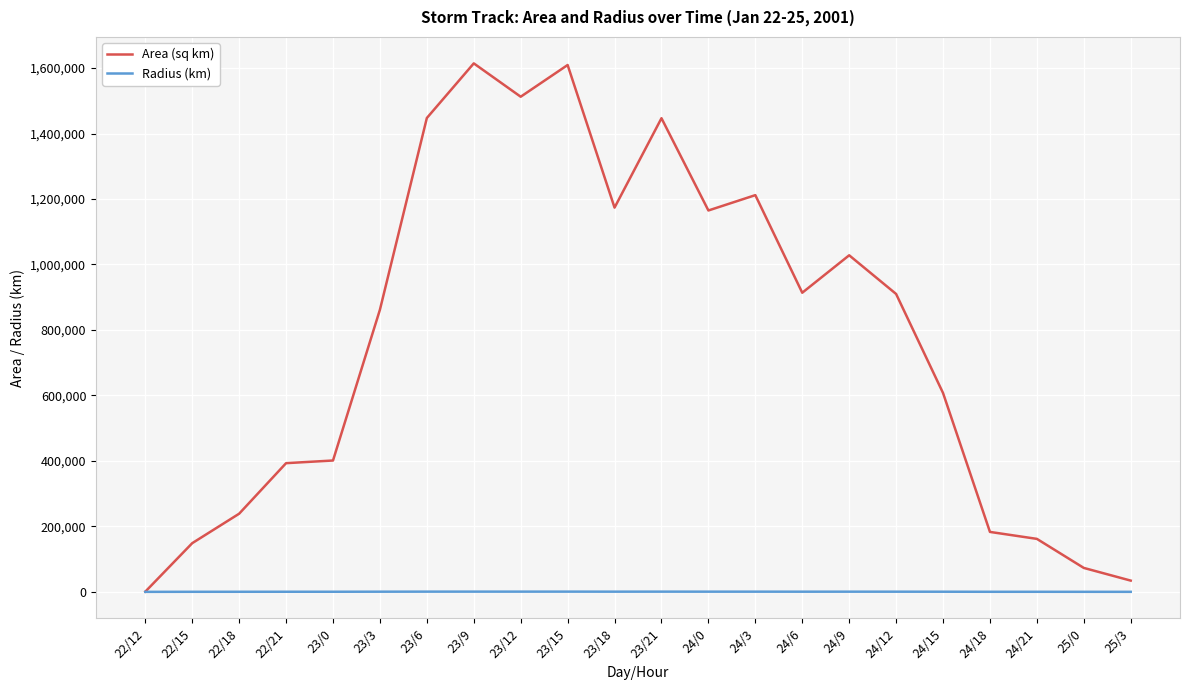

Rank the series by their maximum value, from lowest to highest.

Radius (km), Area (sq km)